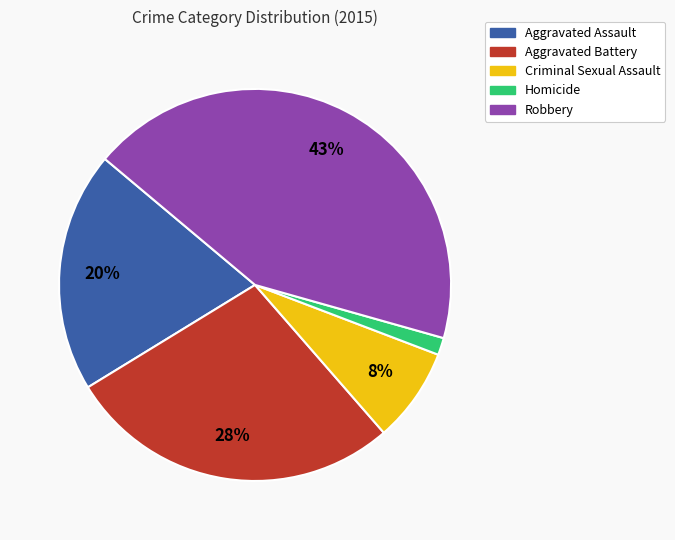

True or false: Criminal Sexual Assault accounts for 1% of the total.

False